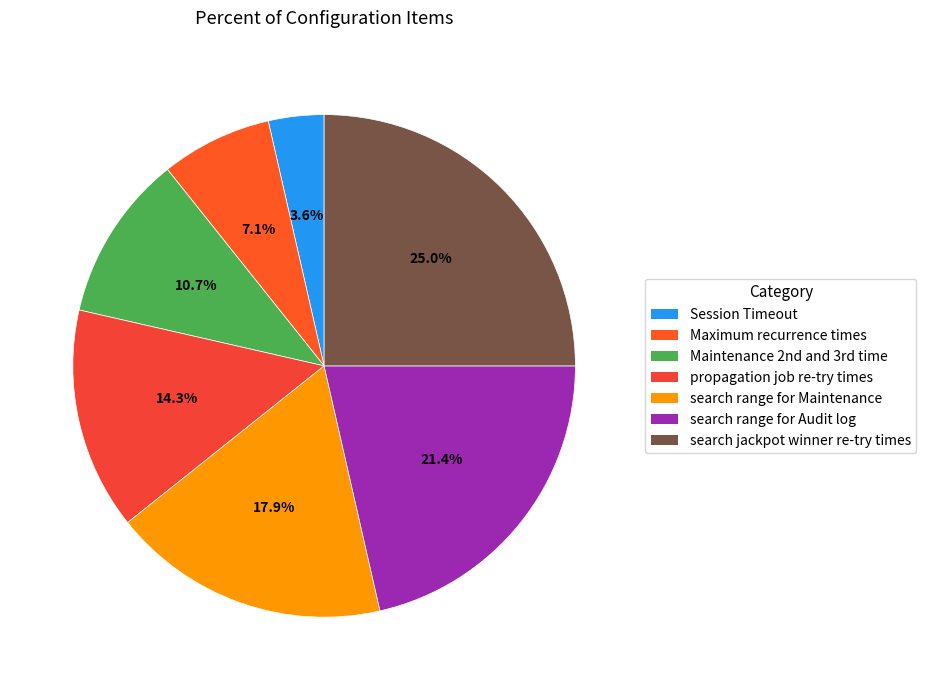

How many segments does this pie chart have?

7